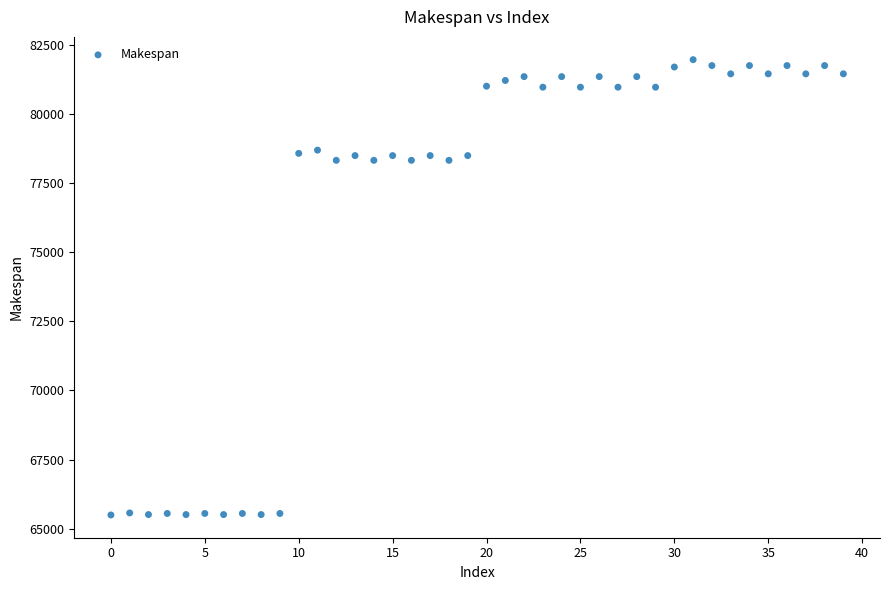

What is the range of Y values (max minus min)?

16486.7